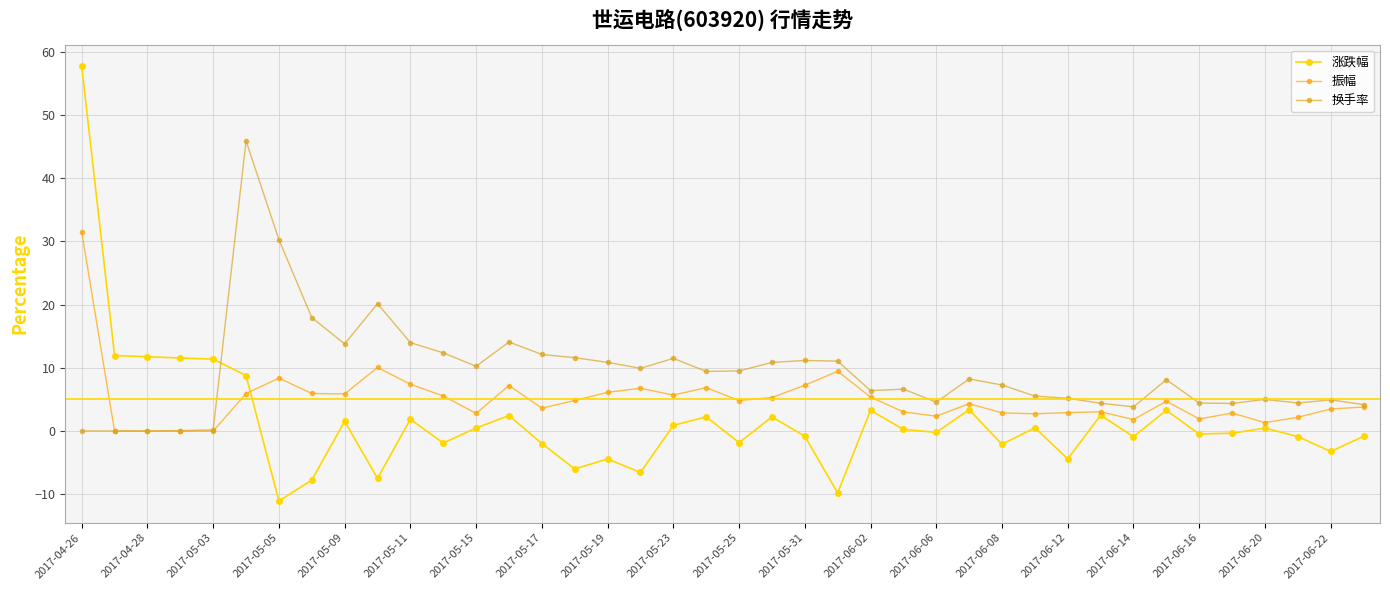

True or false: 换手率 has more than 2 points higher than both neighbors.

True